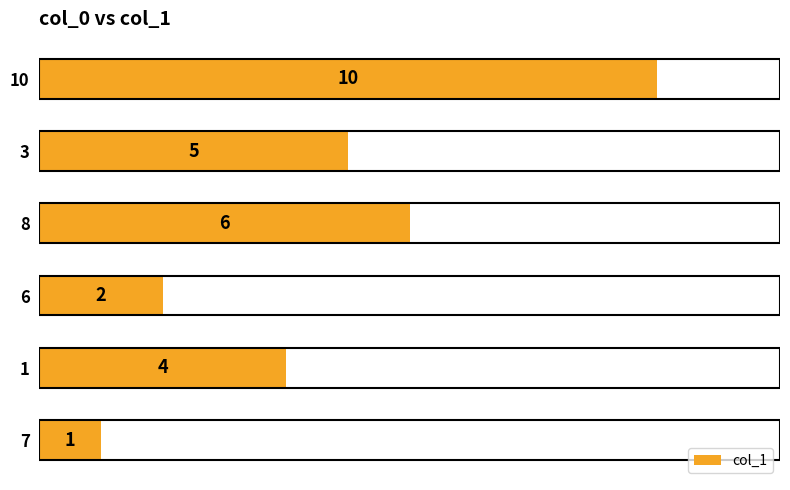

Rank the categories by value from lowest to highest.

7, 6, 1, 3, 8, 10